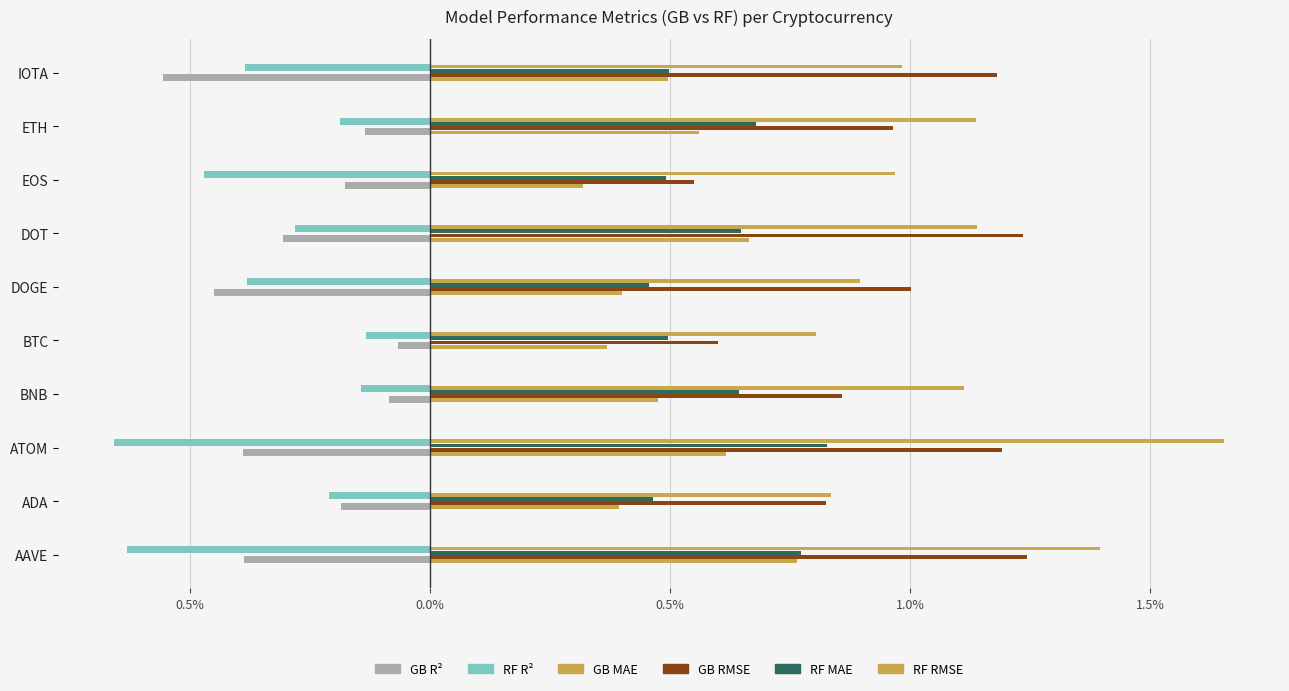

Which series has the largest range (max minus min)?

RF RMSE